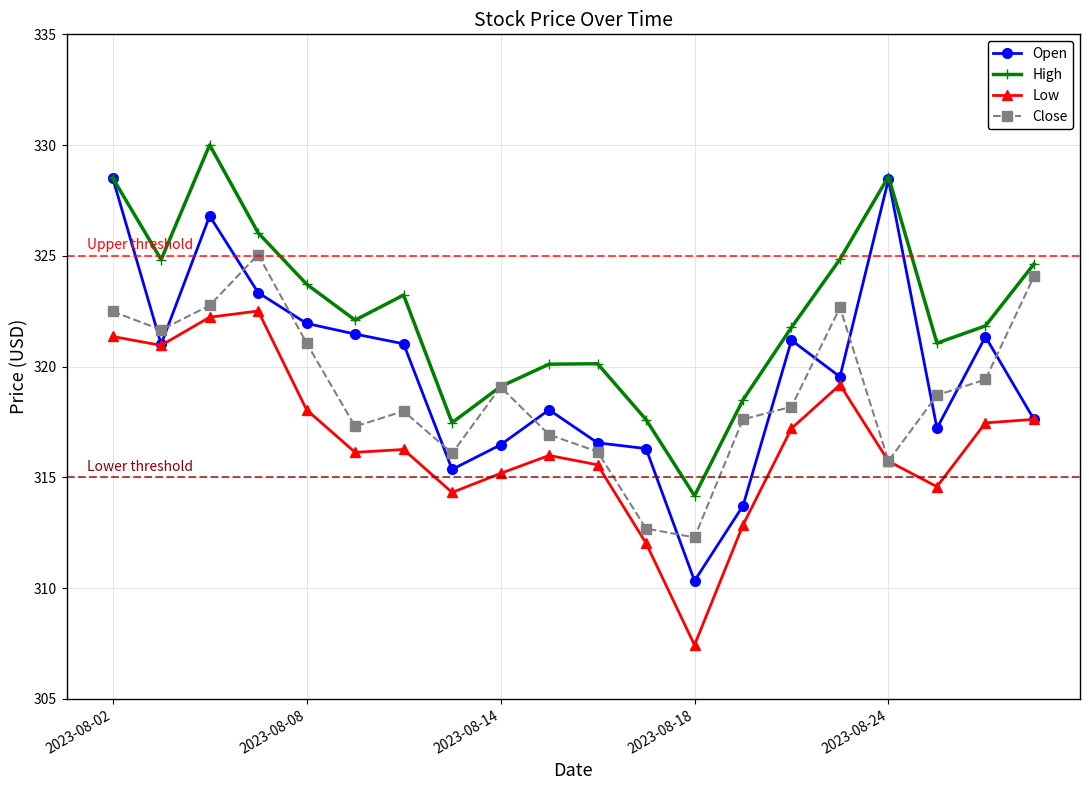

Rank the series by their maximum value, from lowest to highest.

Low, Close, Open, High